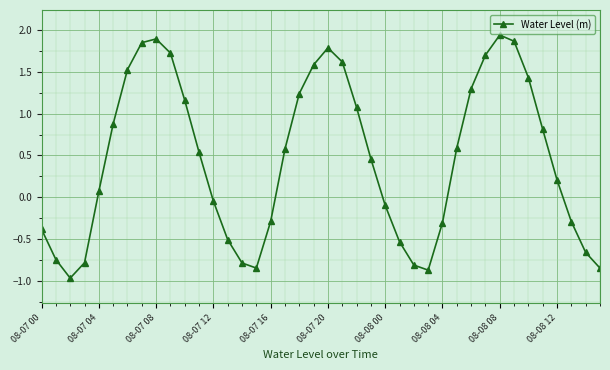

What is the difference between the maximum and minimum values?

2.9